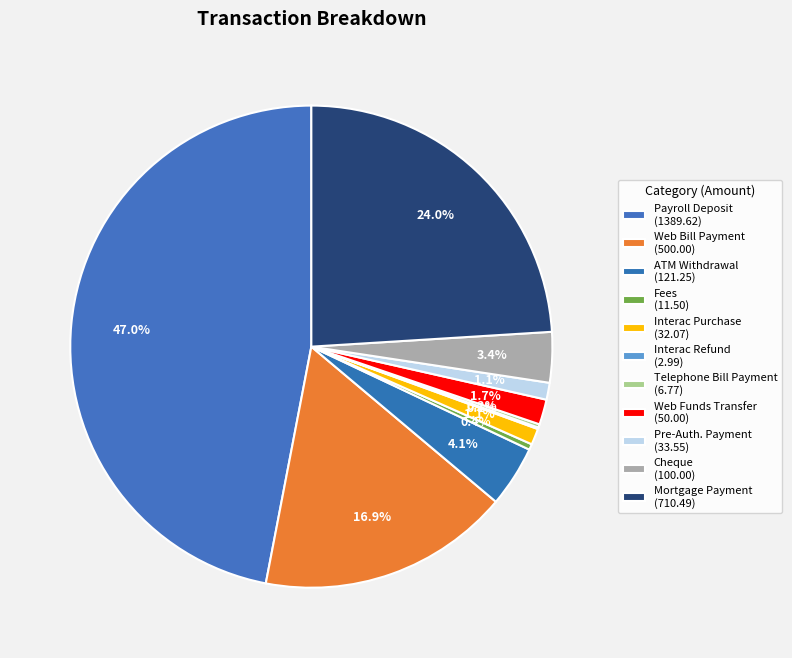

Rank the categories by value from highest to lowest.

Payroll Deposit, Mortgage Payment, Web Bill Payment, ATM Withdrawal, Cheque, Web Funds Transfer, Pre-Auth. Payment, Interac Purchase, Fees, Telephone Bill Payment, Interac Refund